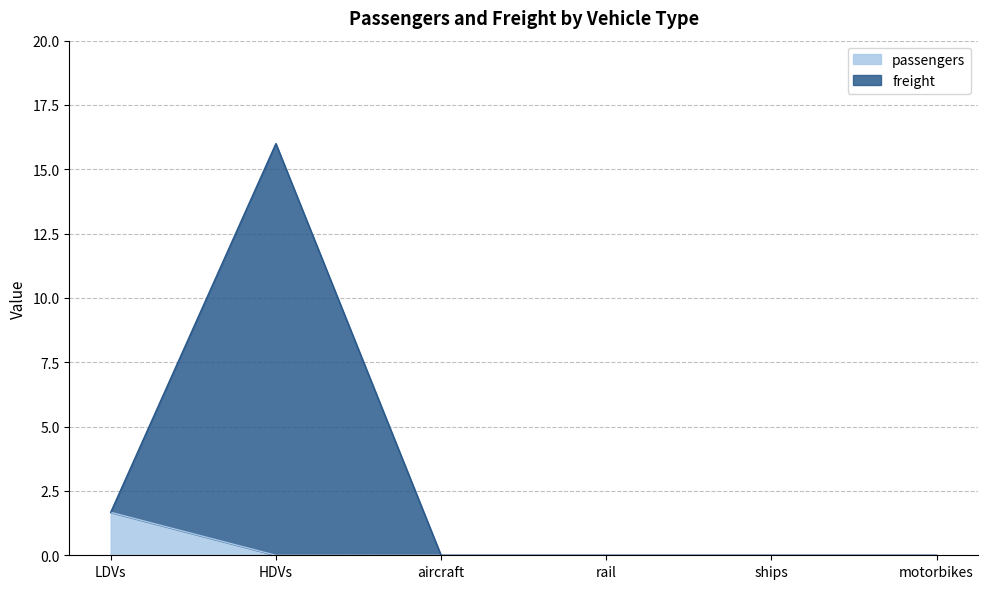

List the series in order of their overall mean, lowest first.

passengers, freight